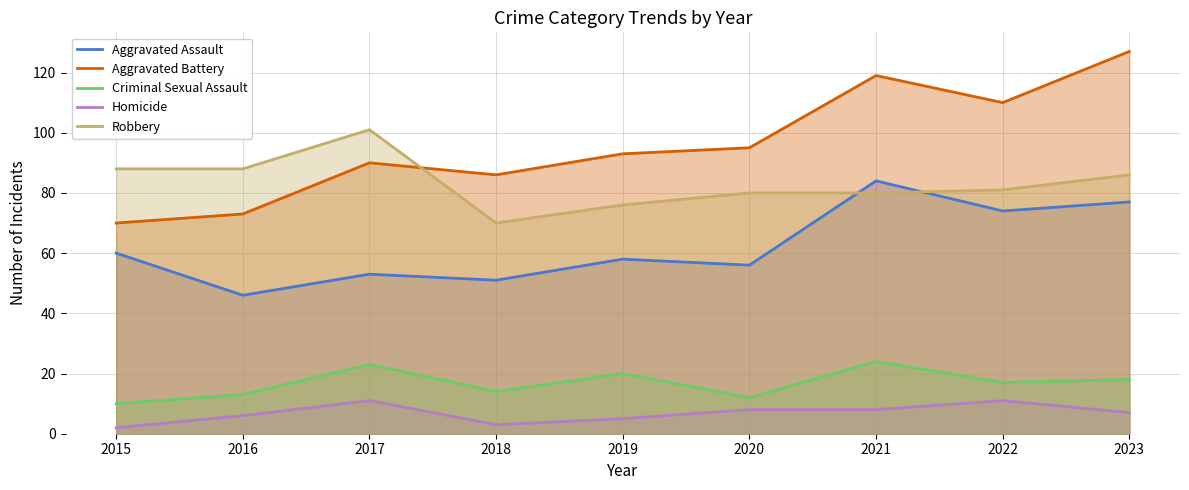

True or false: Homicide and Robbery cross at least once.

False